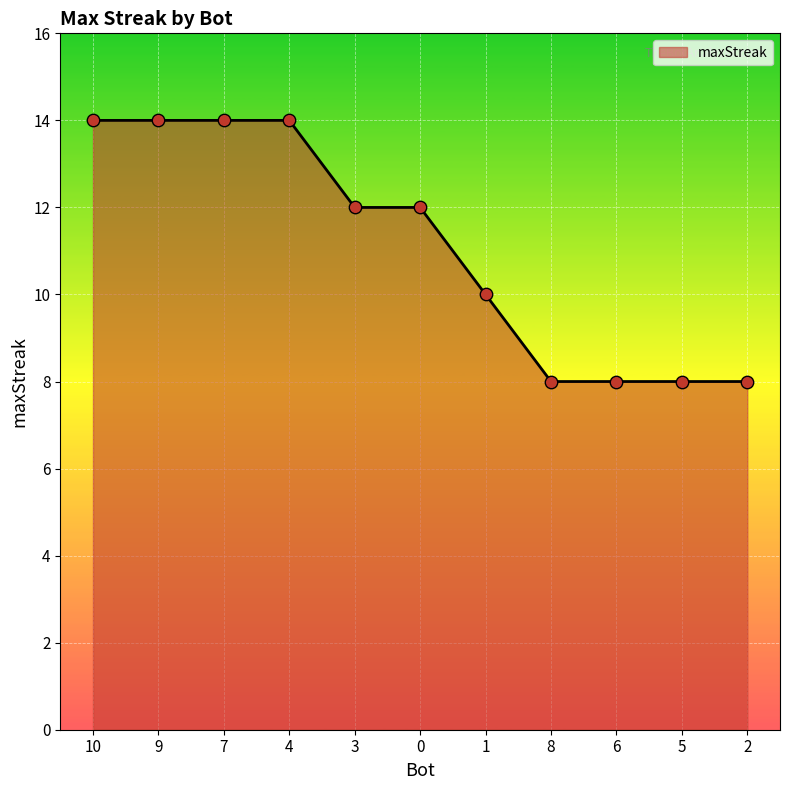

Approximately how many times larger is the value at 2 compared to 5?

1.0